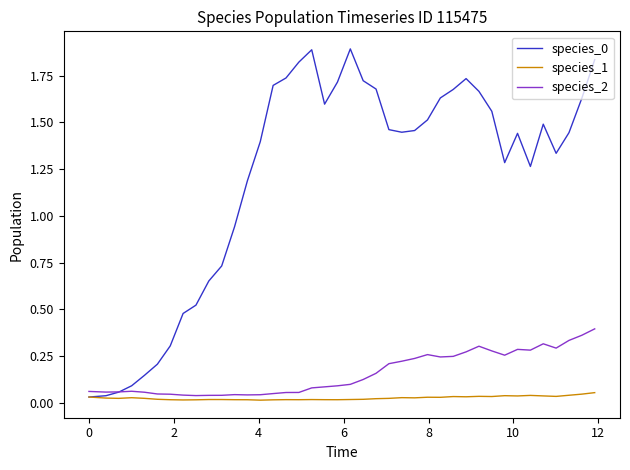

Does the chart have visible grid lines?

No